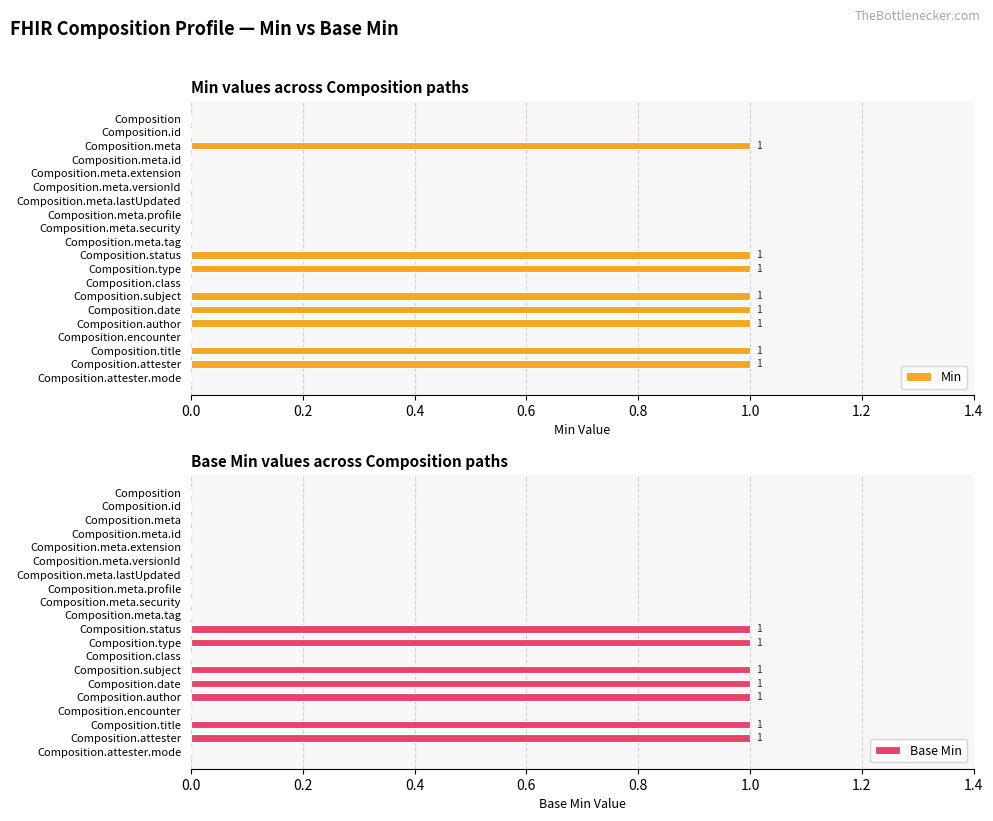

What is the sum of all Min values?

8